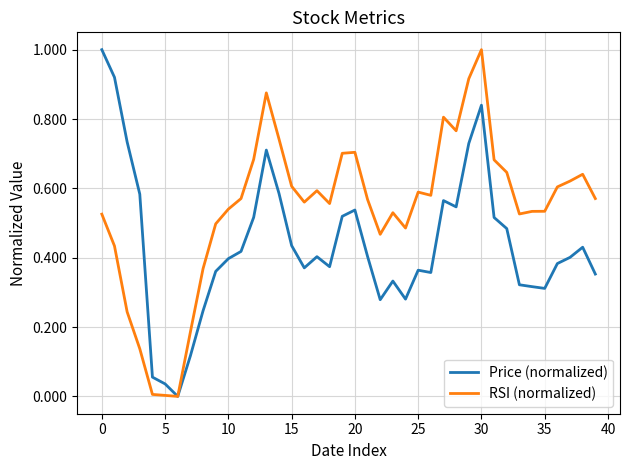

What is the highest value of the RSI (normalized) series?

1.0